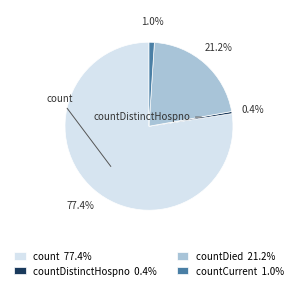

To the nearest percent, what is the difference between the largest and smallest slice percentages?

77%